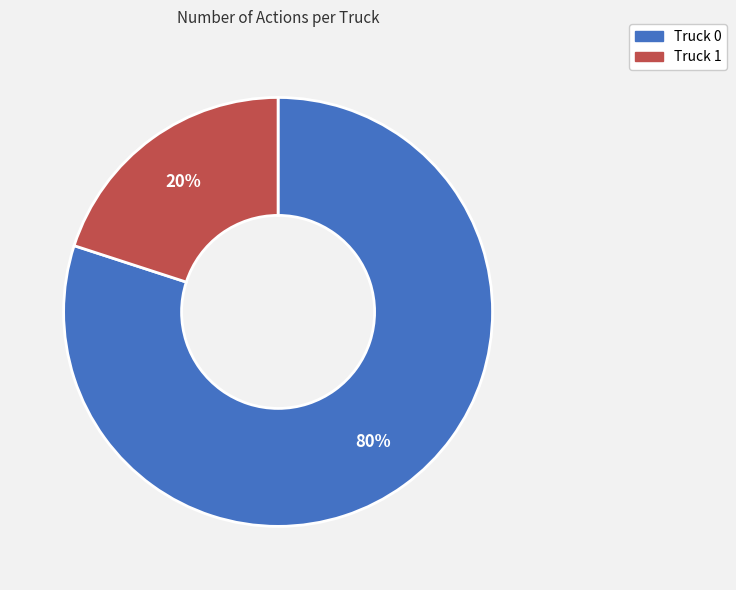

Combined, do Truck 1 and Truck 0 account for over 50%?

Yes